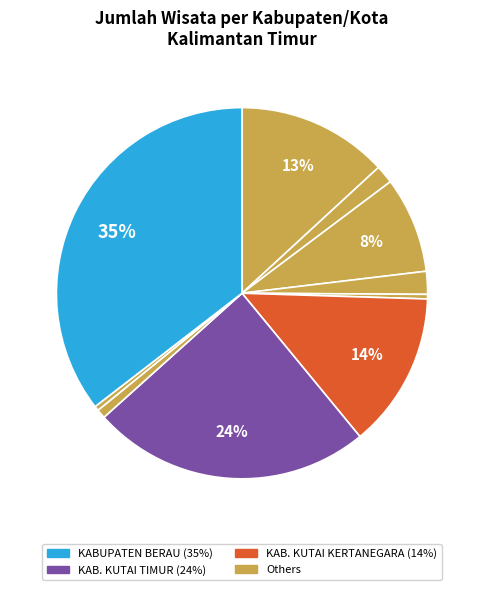

Count the number of slices in the pie.

10